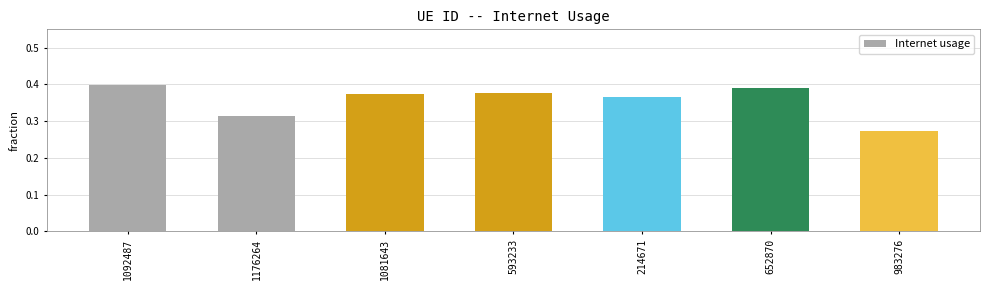

Which category has the lowest value across all series?

983276